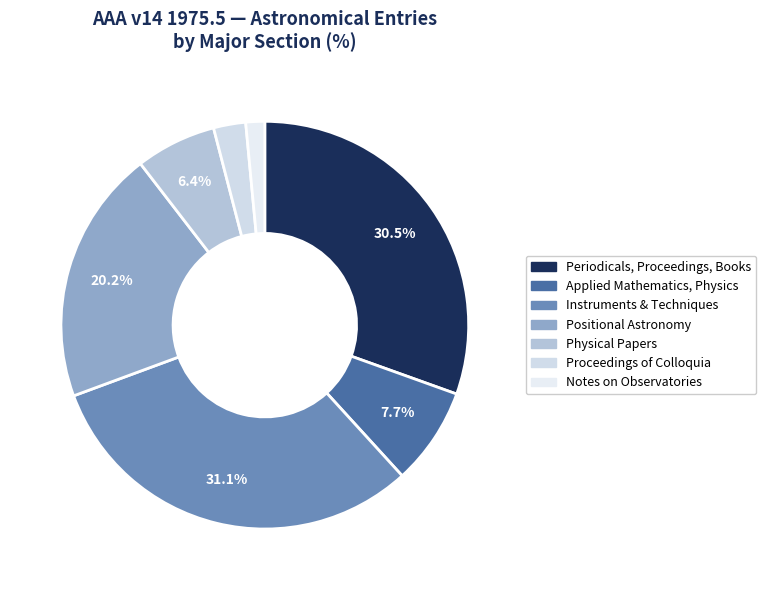

What percentage do Periodicals, Proceedings, Books and Positional Astronomy together represent?

50.7%